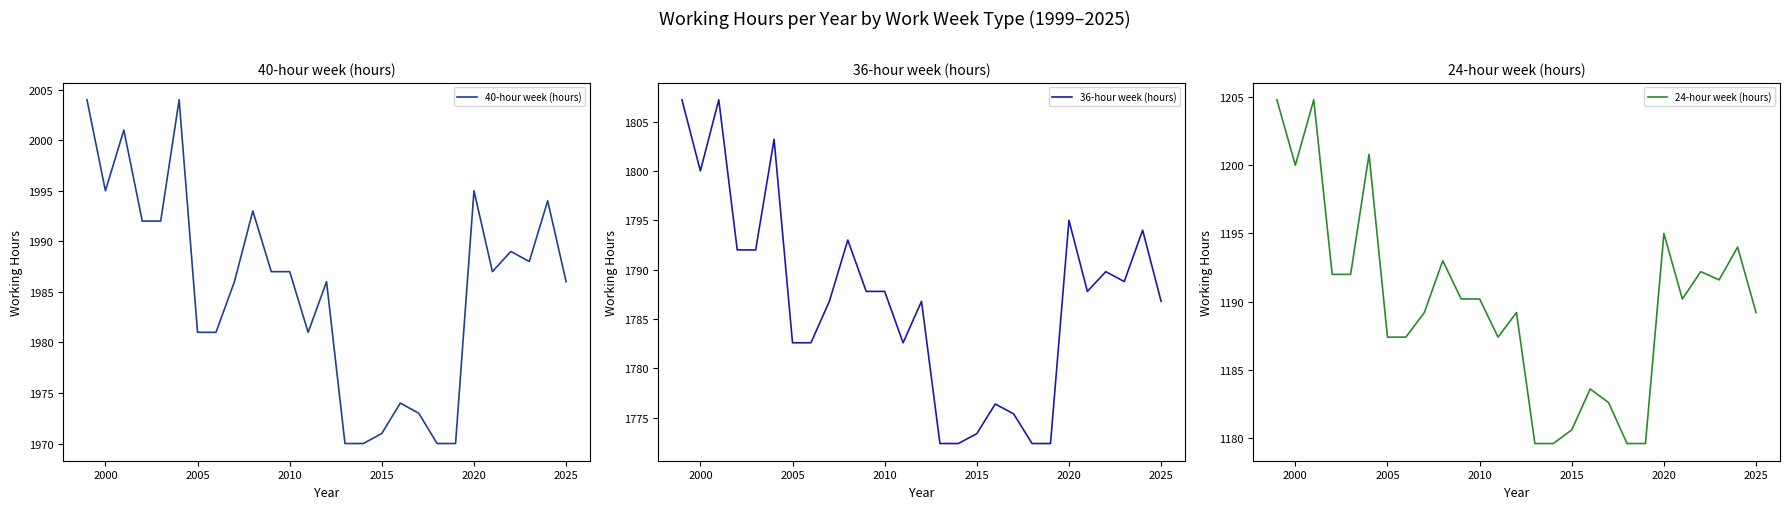

In 40-hour week (hours), how many points are lower than both neighbors (excluding endpoints)?

4